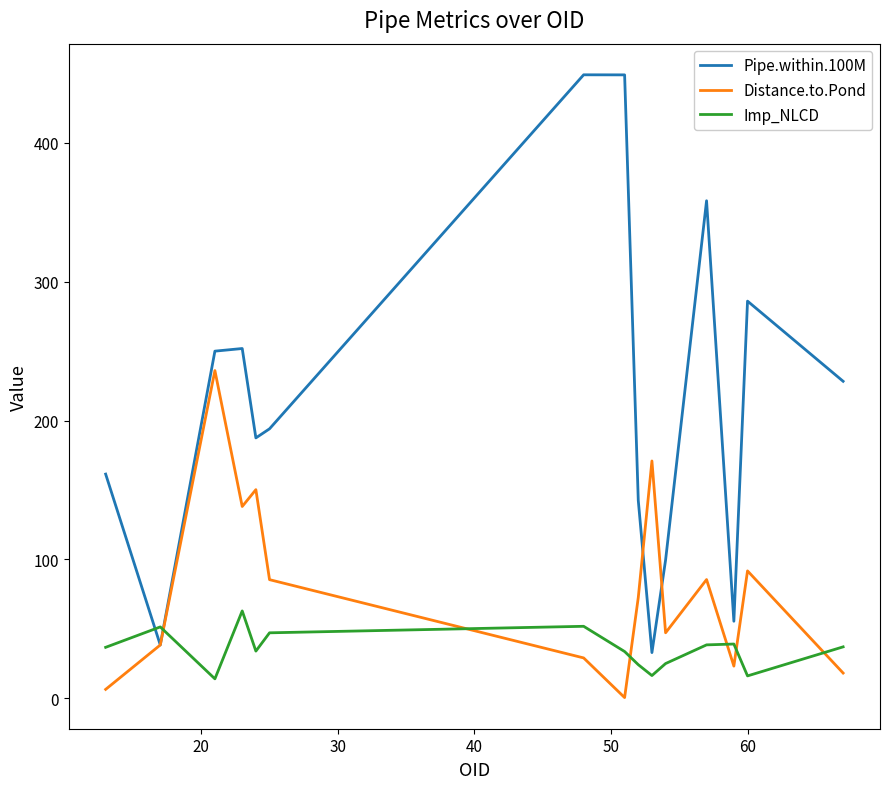

What is the greatest value displayed?

449.0